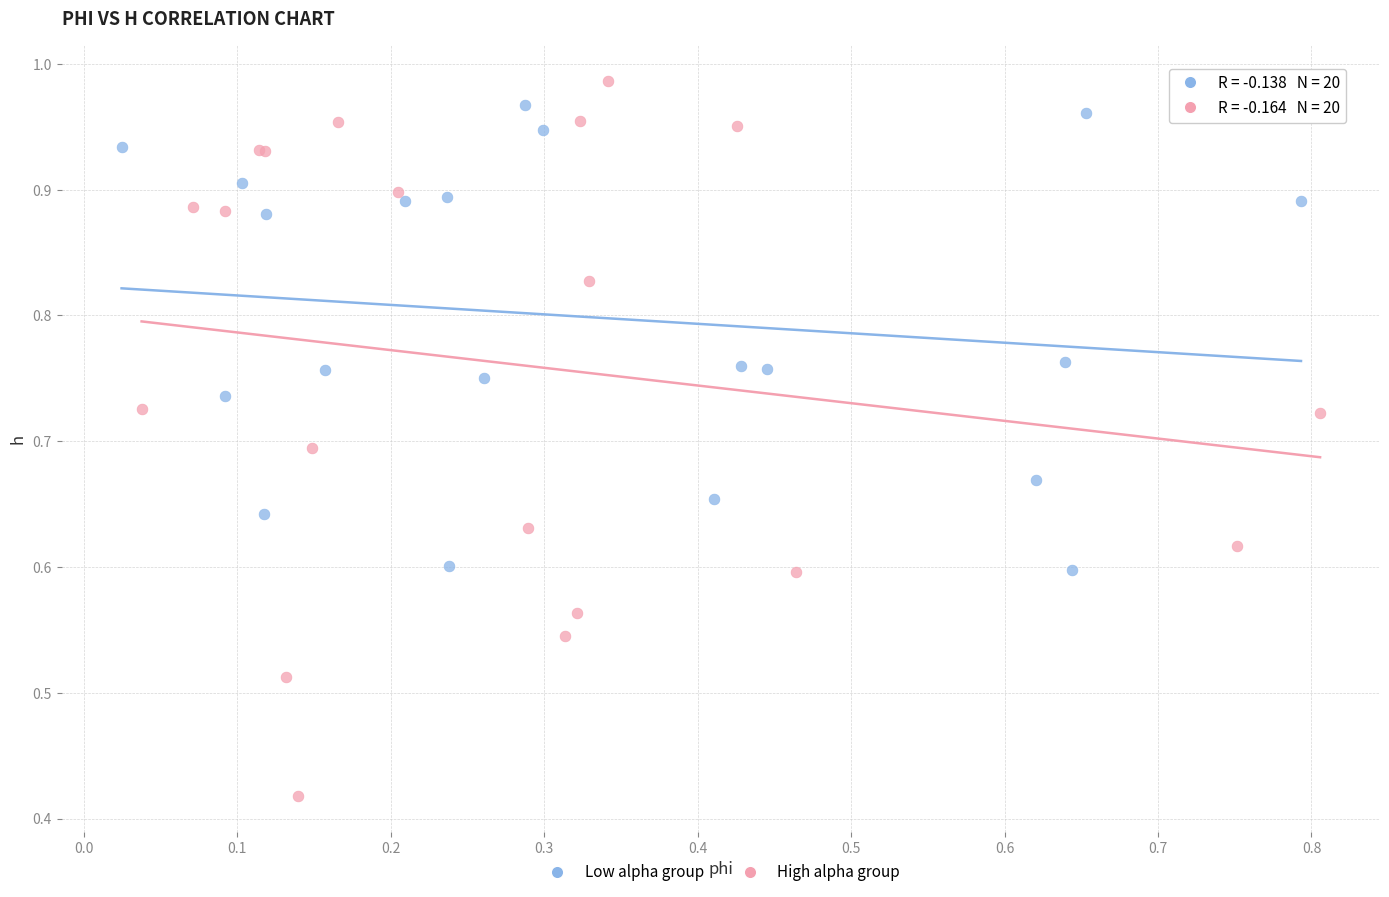

Which series contains the lowest Y value?

High alpha group